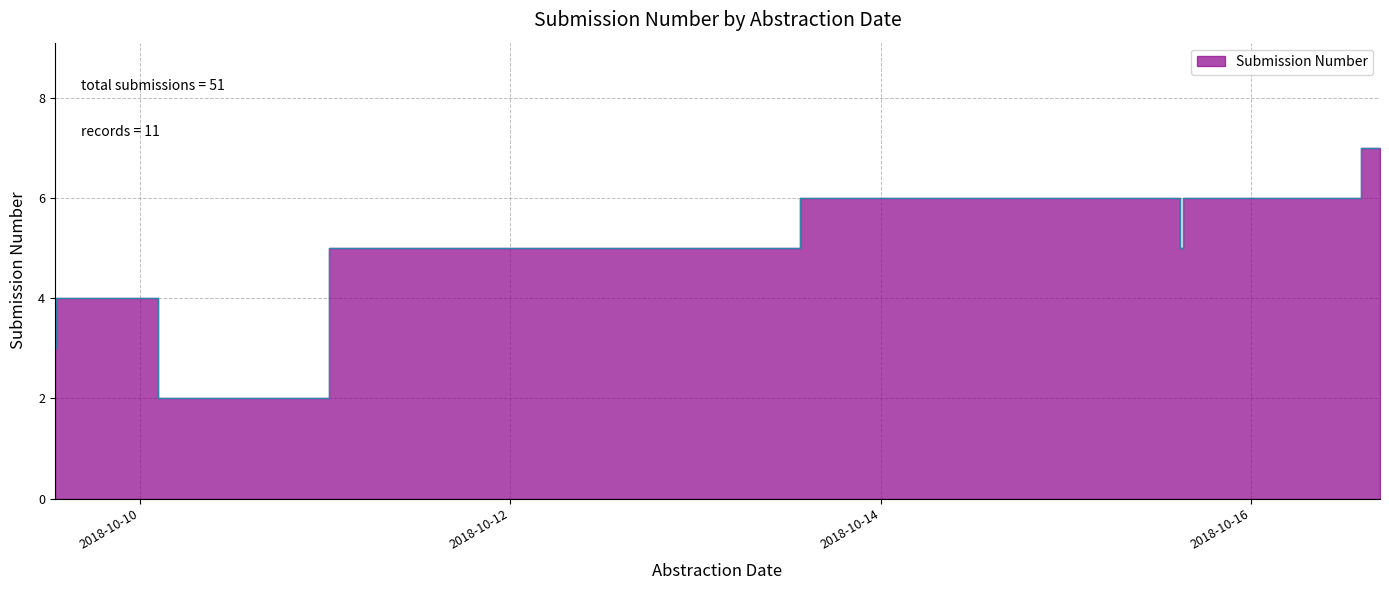

Between 2018-10-10 15:30:01 and 2018-10-16 16:42:27, which is larger?

2018-10-16 16:42:27